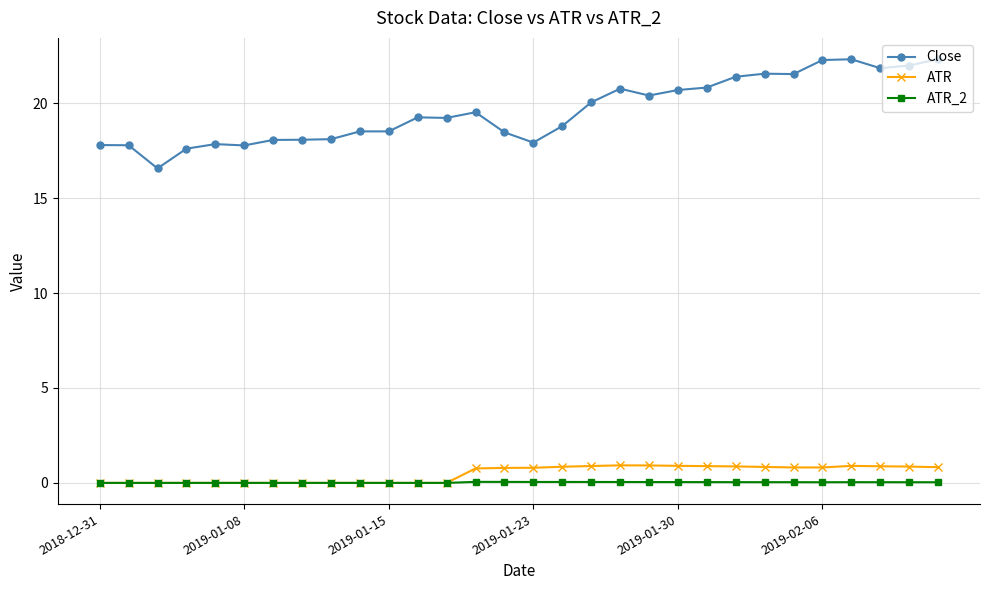

What is the sum of all Close values?

588.0